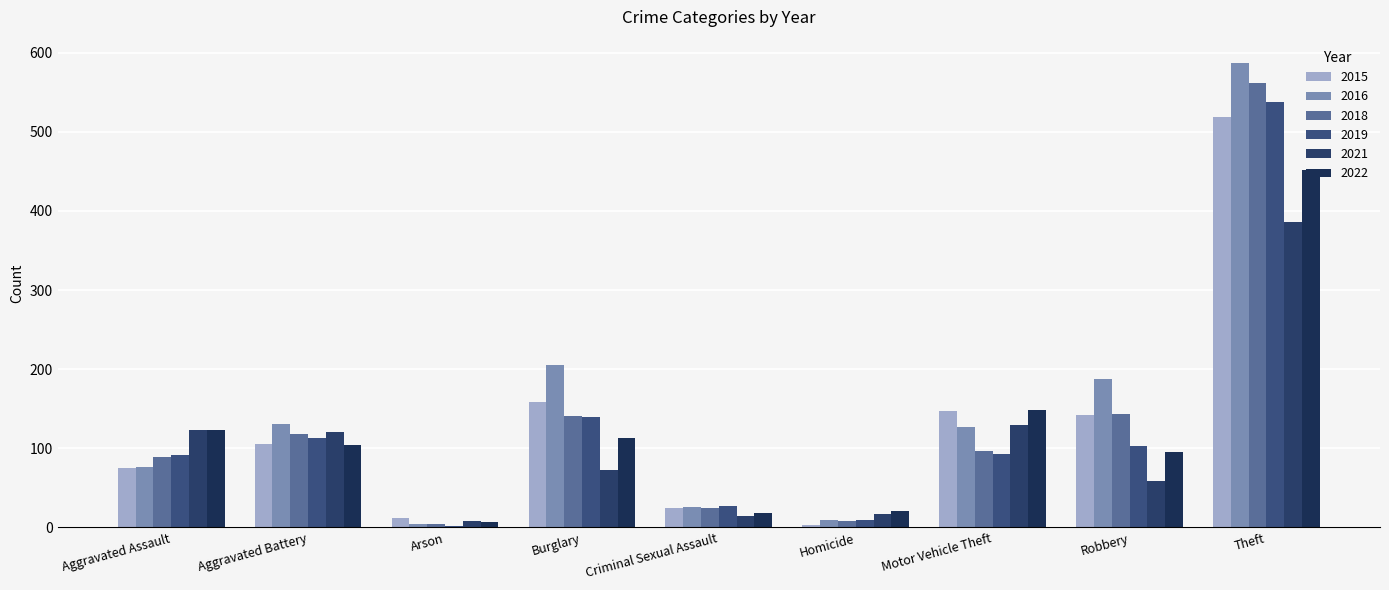

Rank the categories by 2019 value from lowest to highest.

Arson, Homicide, Criminal Sexual Assault, Aggravated Assault, Motor Vehicle Theft, Robbery, Aggravated Battery, Burglary, Theft